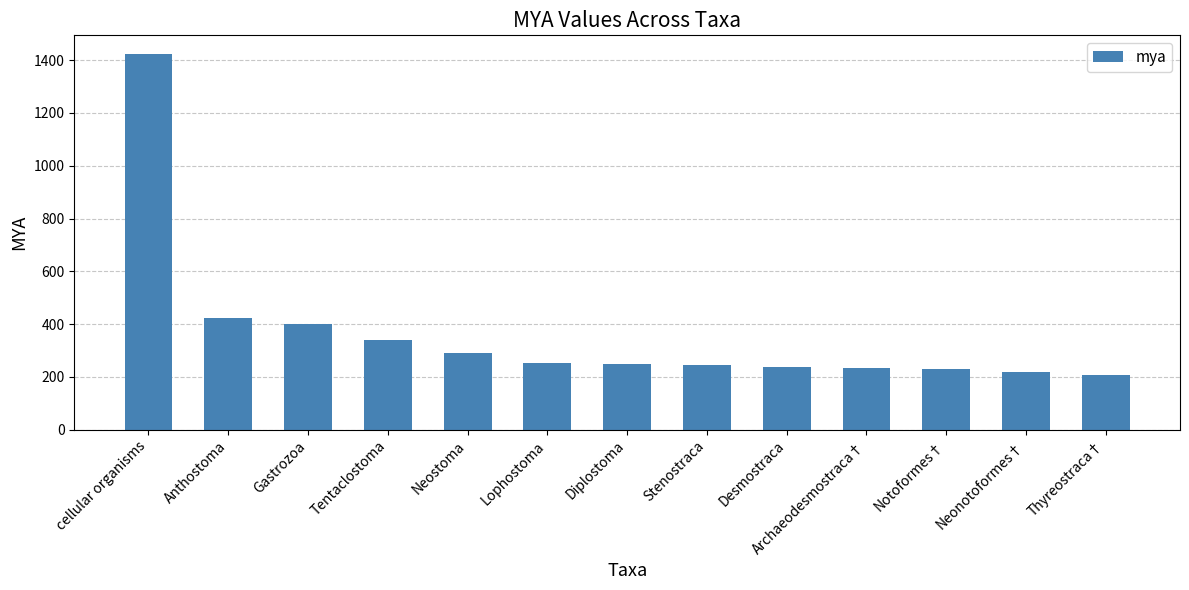

What position from the right is Gastrozoa?

11